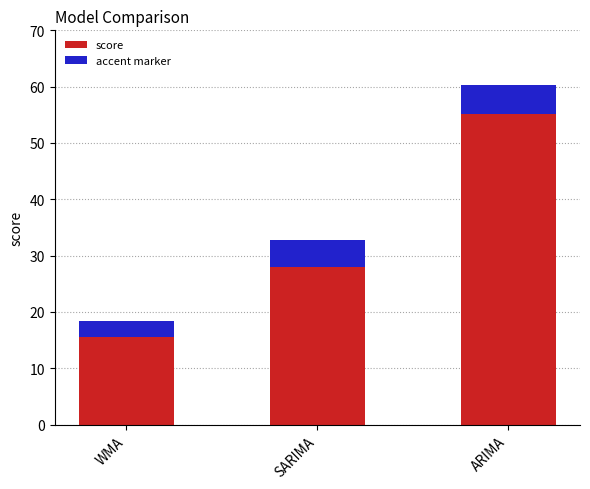

True or false: the data shows 60.2 at ARIMA.

True